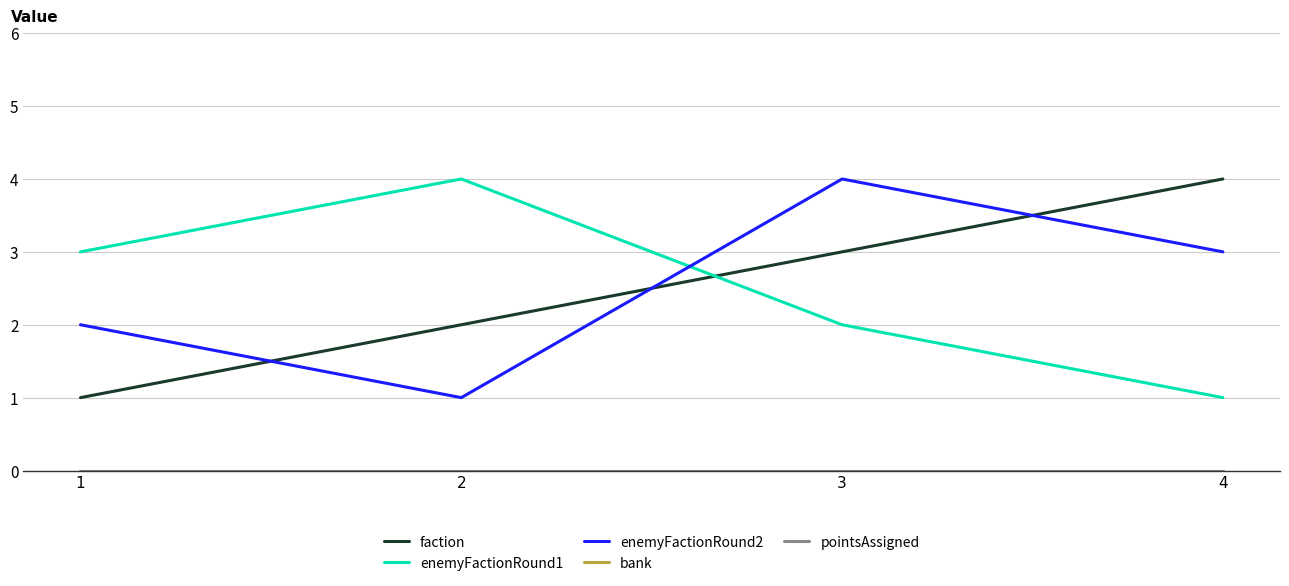

True or false: bank has more than 0 points higher than both neighbors.

False